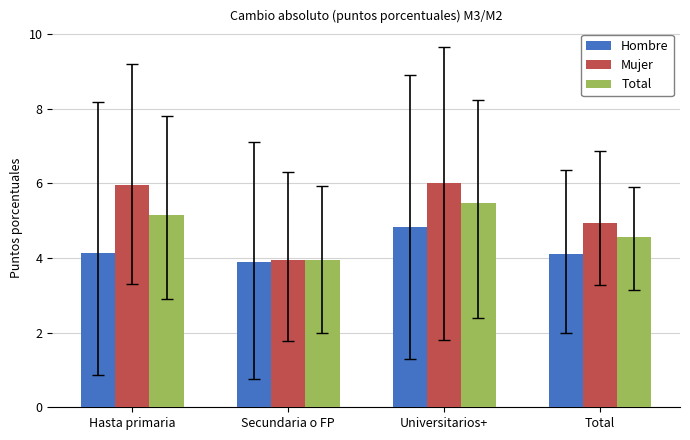

What are all the series names shown in the legend?

Hombre, Mujer, Total